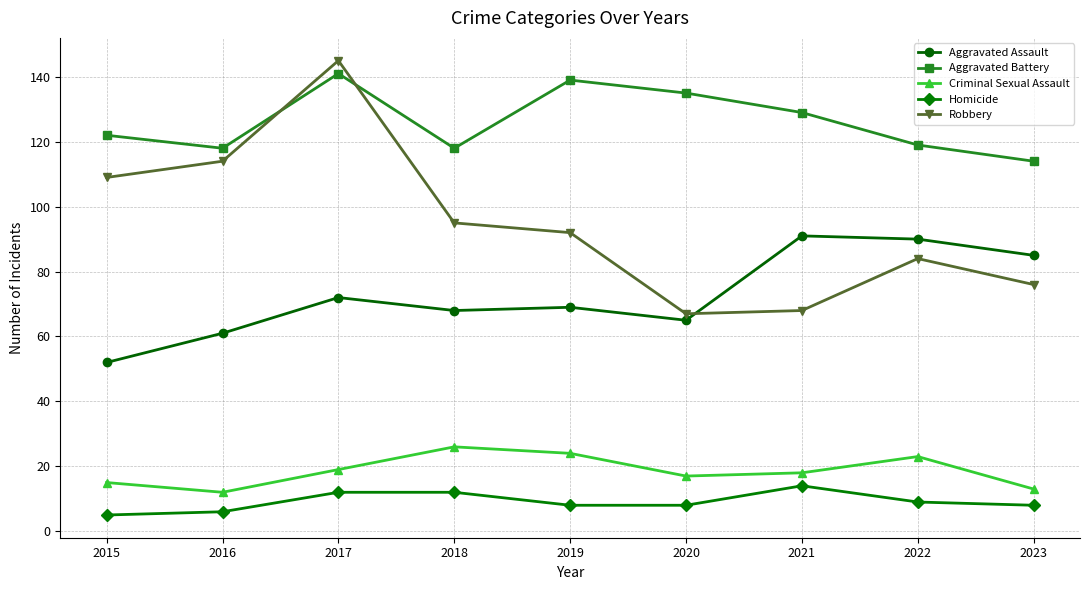

Is it true that Robbery equals 151 at 2015?

False